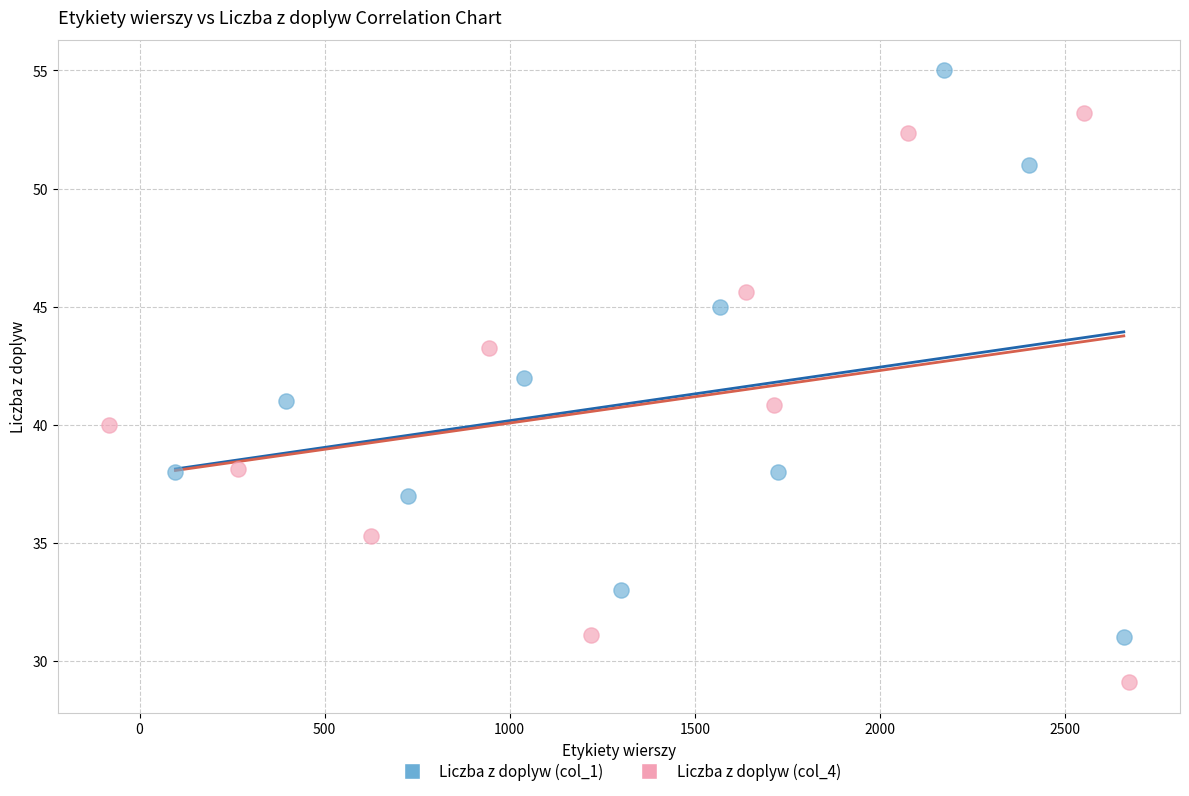

Which series contains the lowest Y value?

Liczba z doplyw (col_4)